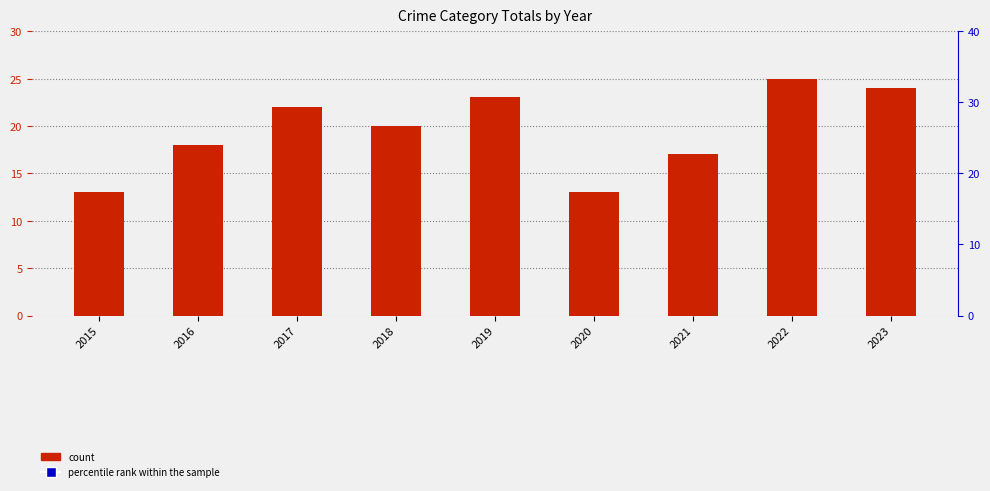

Which series contains the highest Y value?

percentile rank within the sample